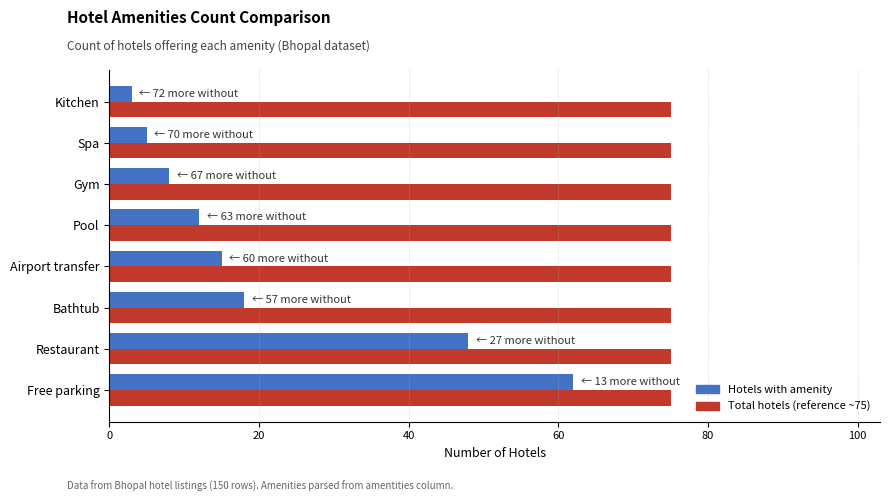

What is the minimum value shown in the chart?

3